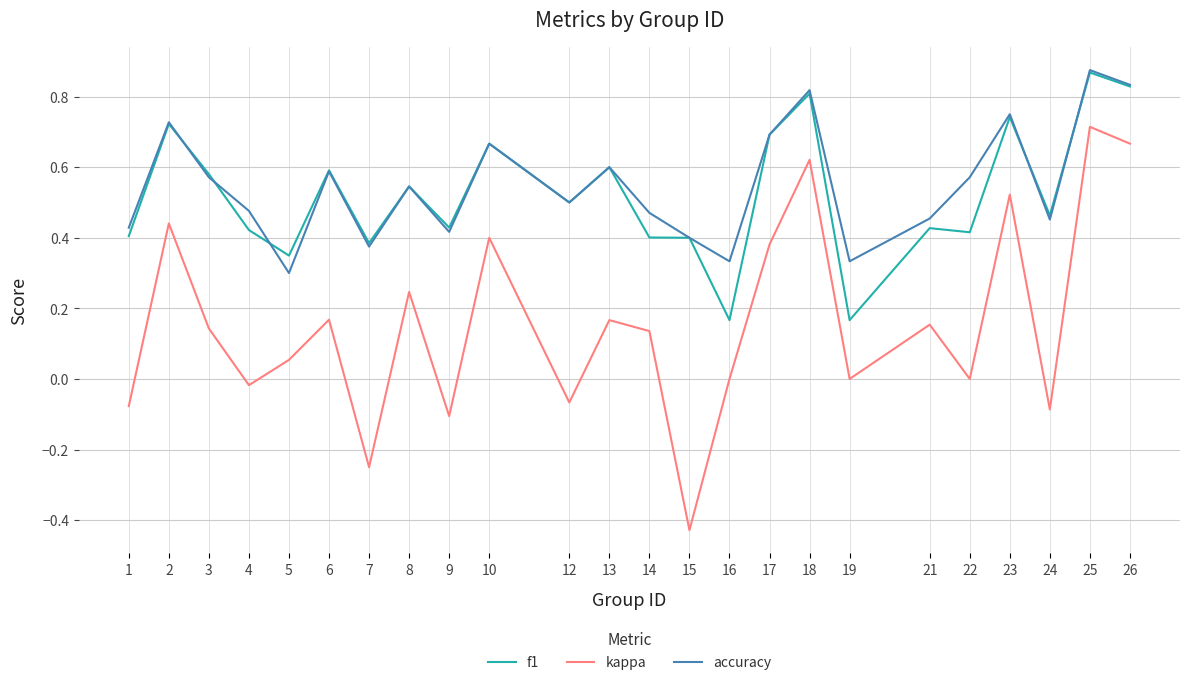

At how many categories does at least one series exceed 0?

24